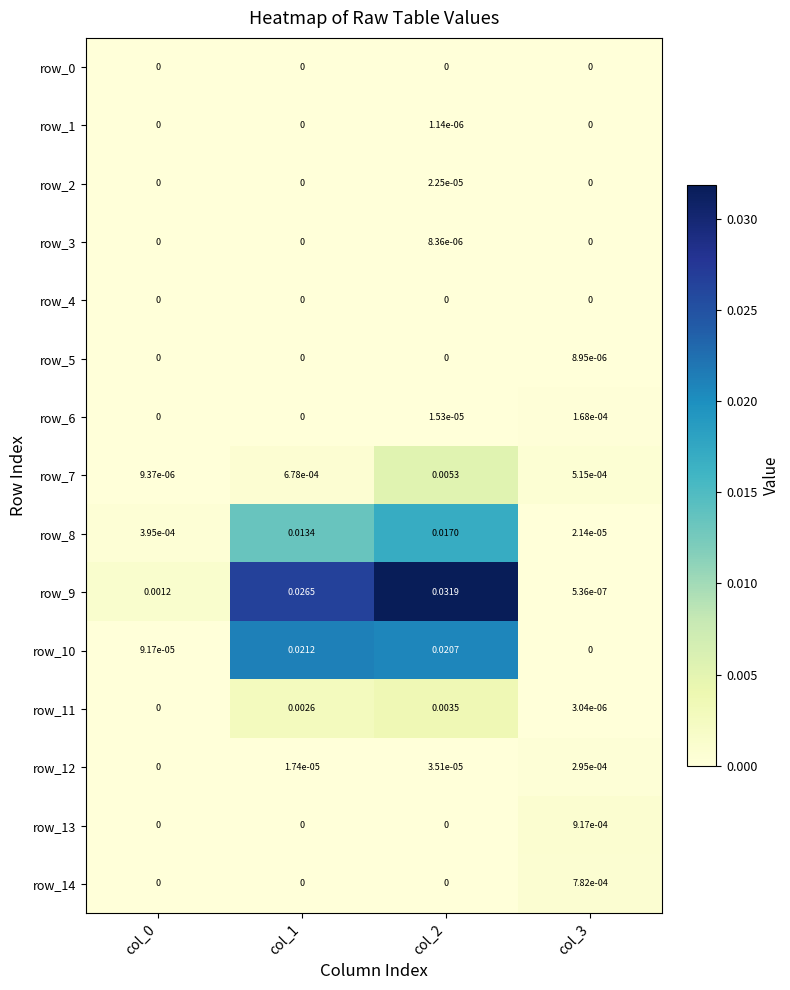

Where is row_6 nearest to the value 0?

col_0